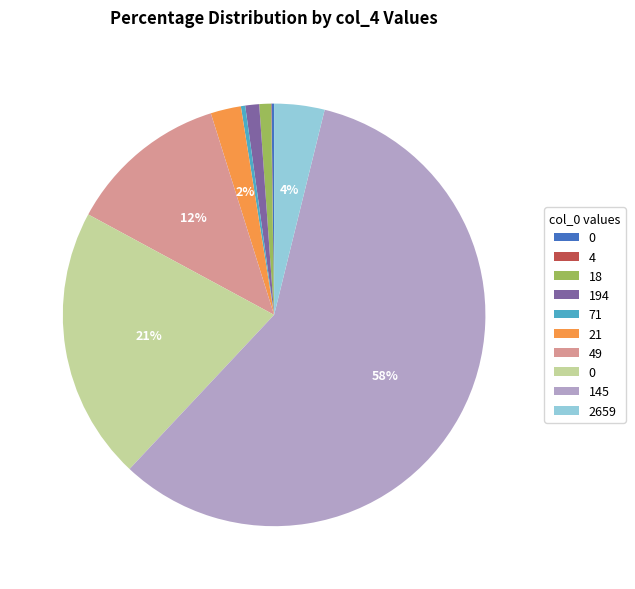

Is there any slice that represents more than half of the pie?

Yes